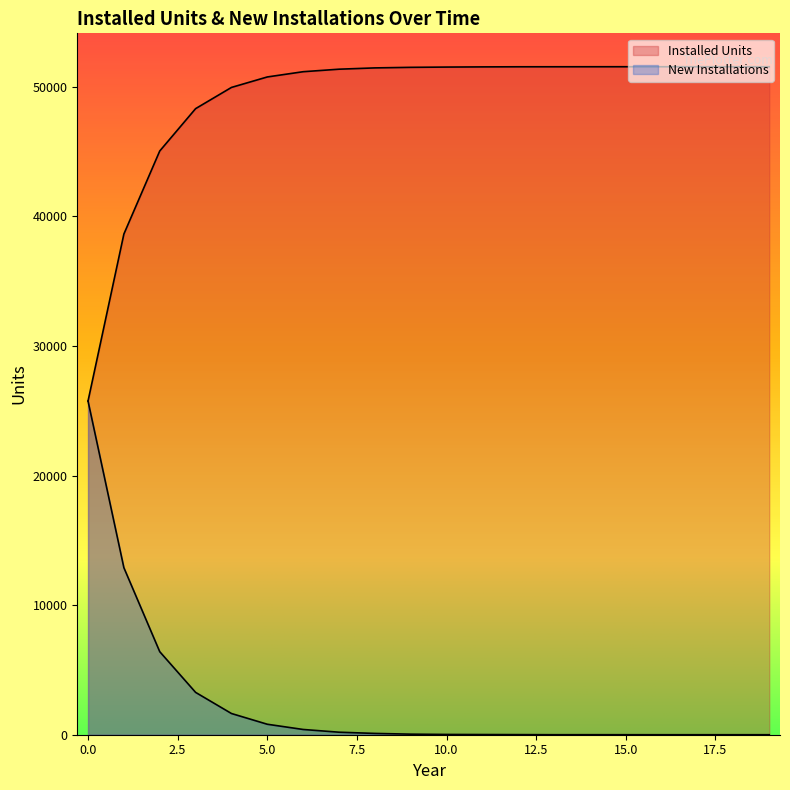

Reading left to right, list all the values displayed in this chart.

Installed Units: 25747	38633	45040	48307	49944	50752	51157	51351	51451	51494	51515	51529	51537	51538	51540	51541	51541	51541	51541	51541
New Installations: 25747	12886	6407	3267	1637	808	405	194	100	43	21	14	8	1	2	1	0	0	0	0